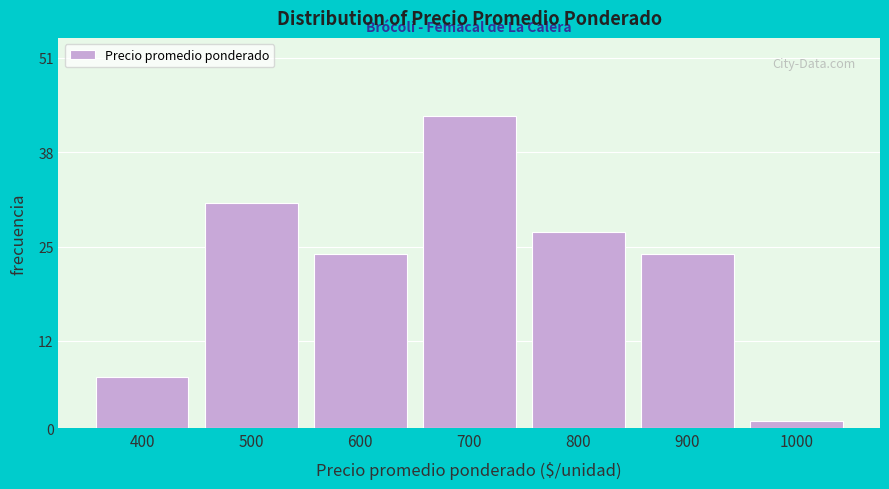

Reading left to right, what are all the values shown in this chart?

7	31	24	43	27	24	1